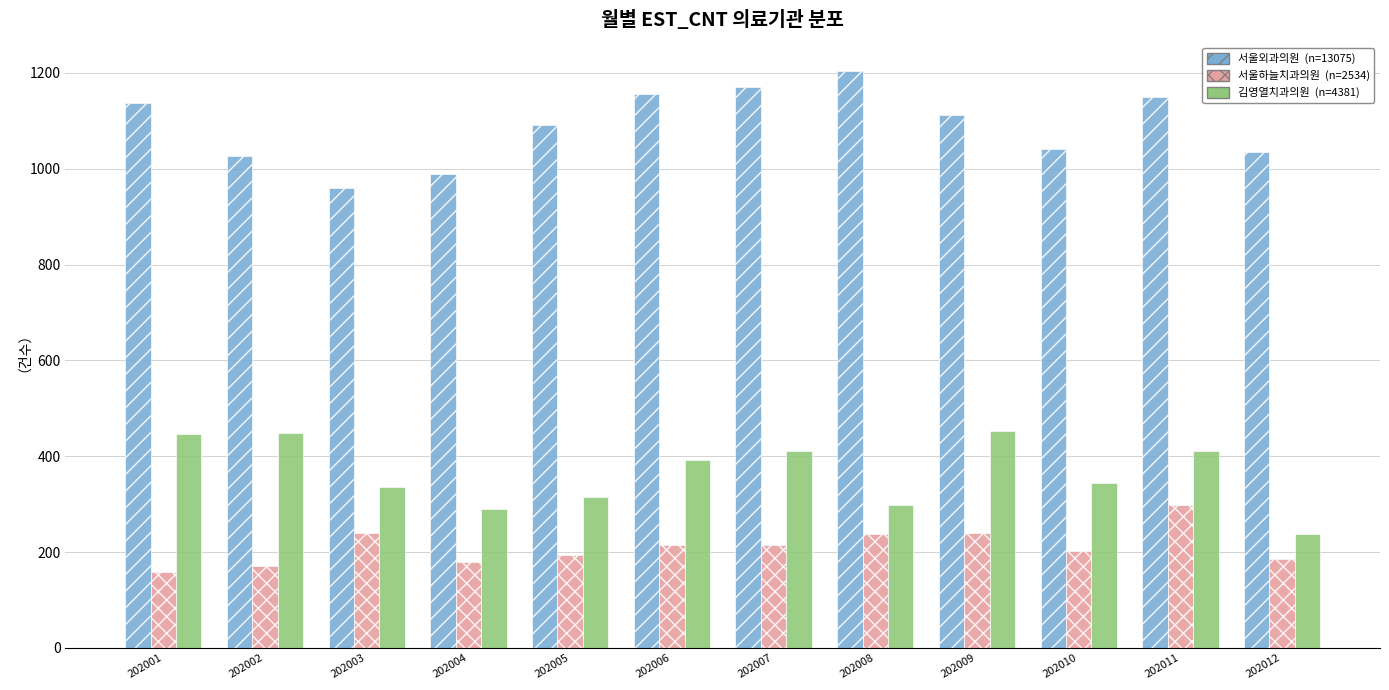

What is the difference between the highest and lowest values at 202002?

855